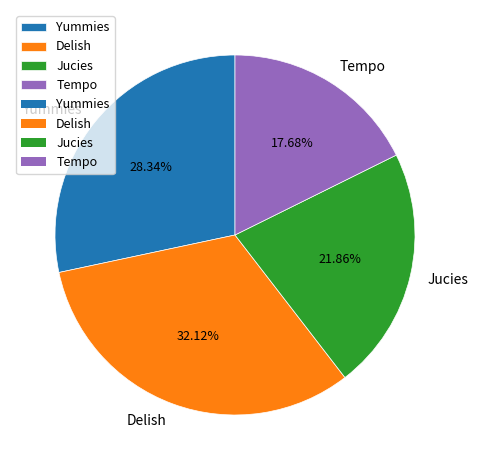

Between Delish and Yummies, which is larger?

Delish